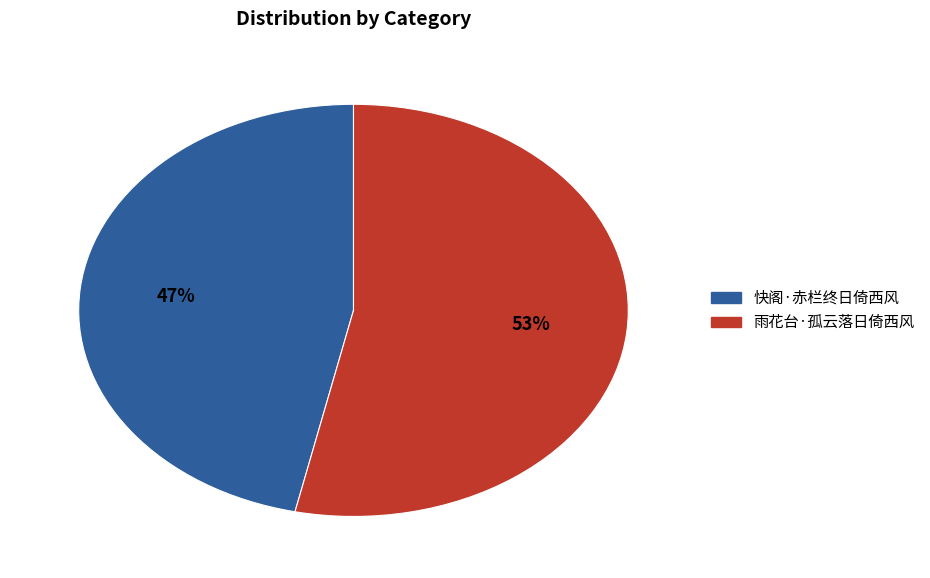

To the nearest percent, what is the combined percentage of 快阁·赤栏终日倚西风 and 雨花台·孤云落日倚西风?

100%